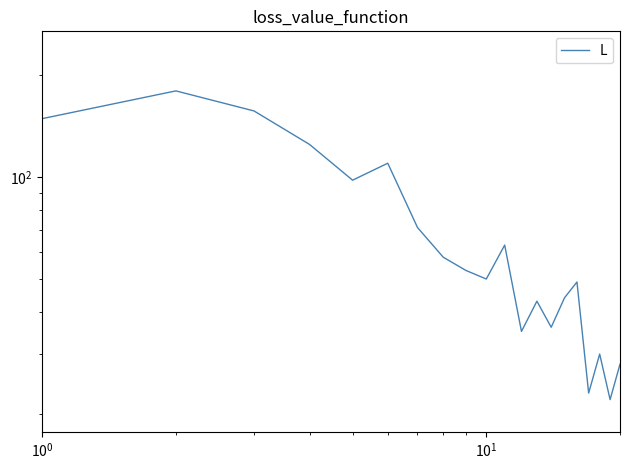

What is the average value?

71